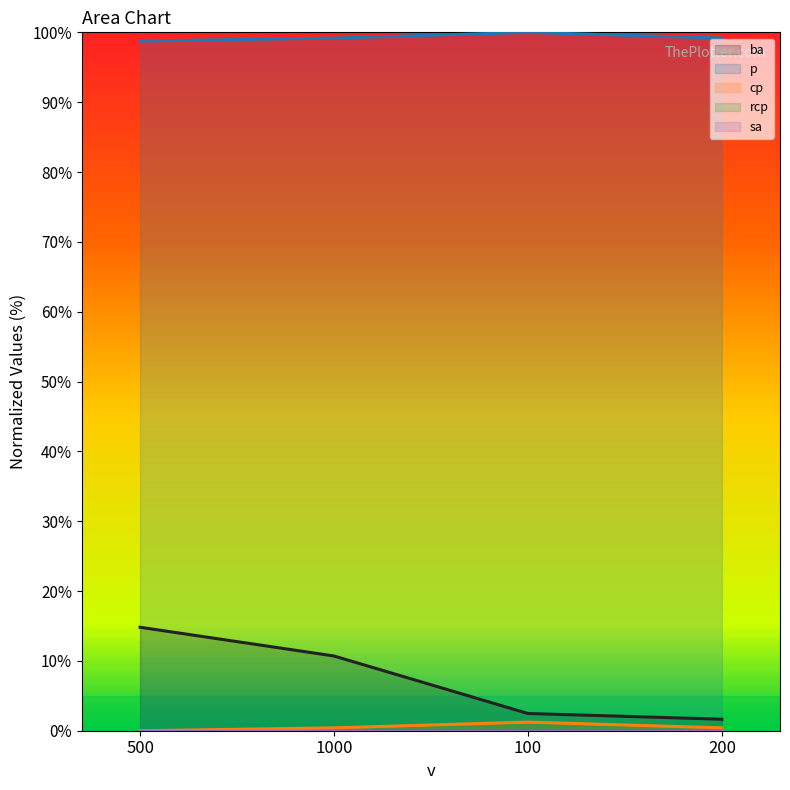

At how many categories does at least one series exceed 21?

4